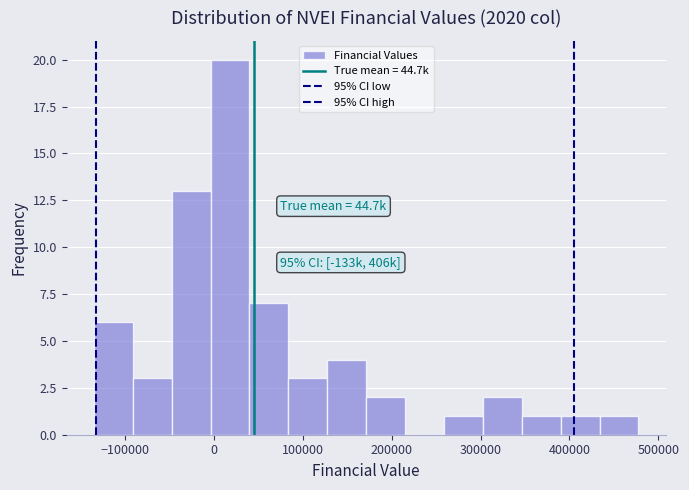

Which range on the x-axis has the tallest bar?

0 to 40000